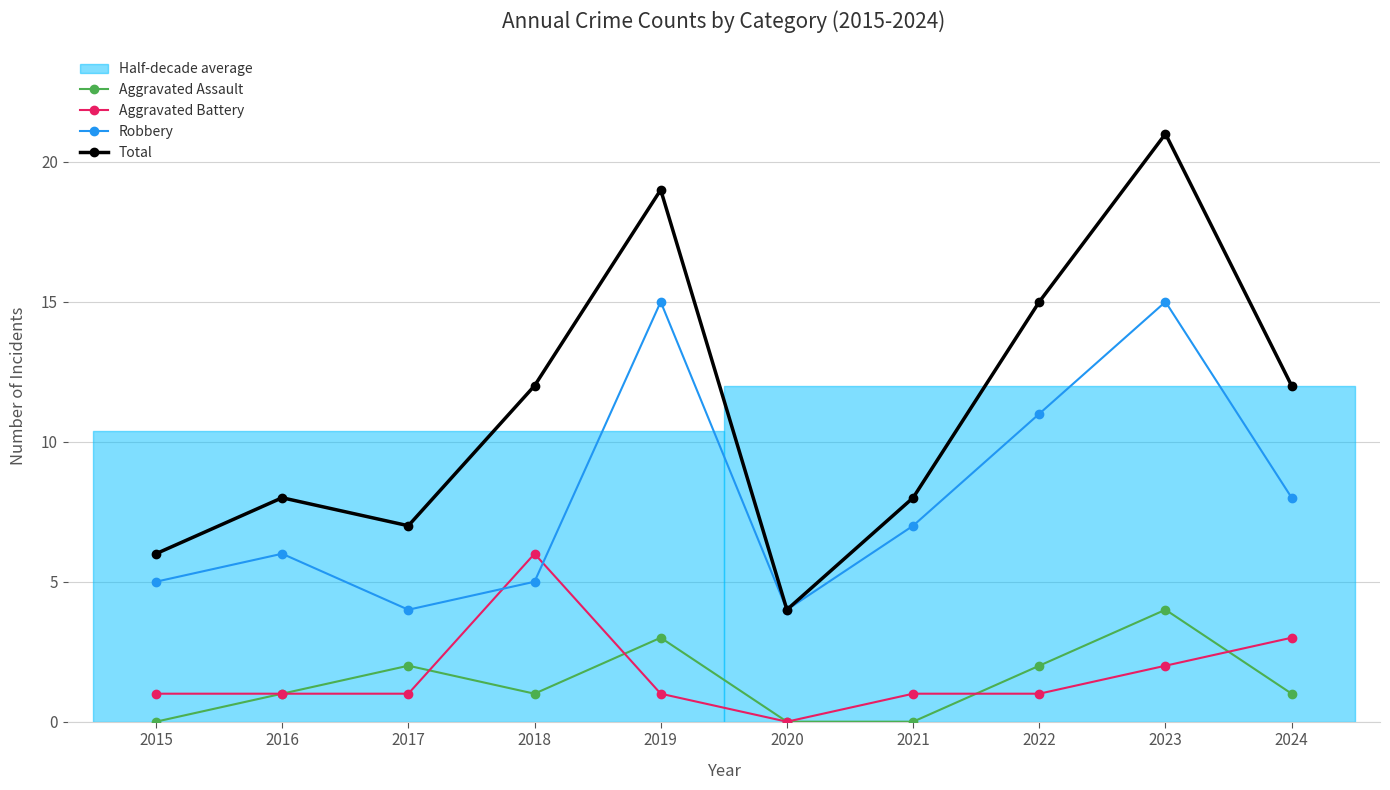

Is the value of Robbery at 2021 greater than the value of Total at 2015?

Yes